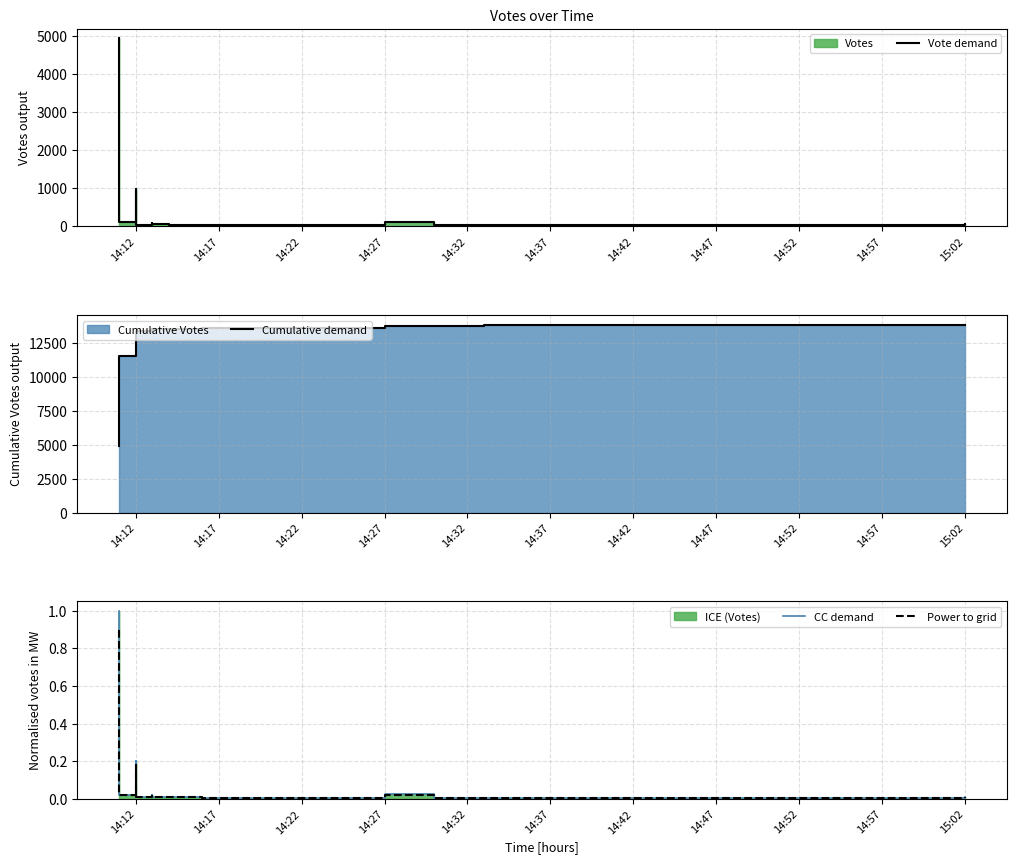

How many interior local peaks does the Power to grid series have?

3